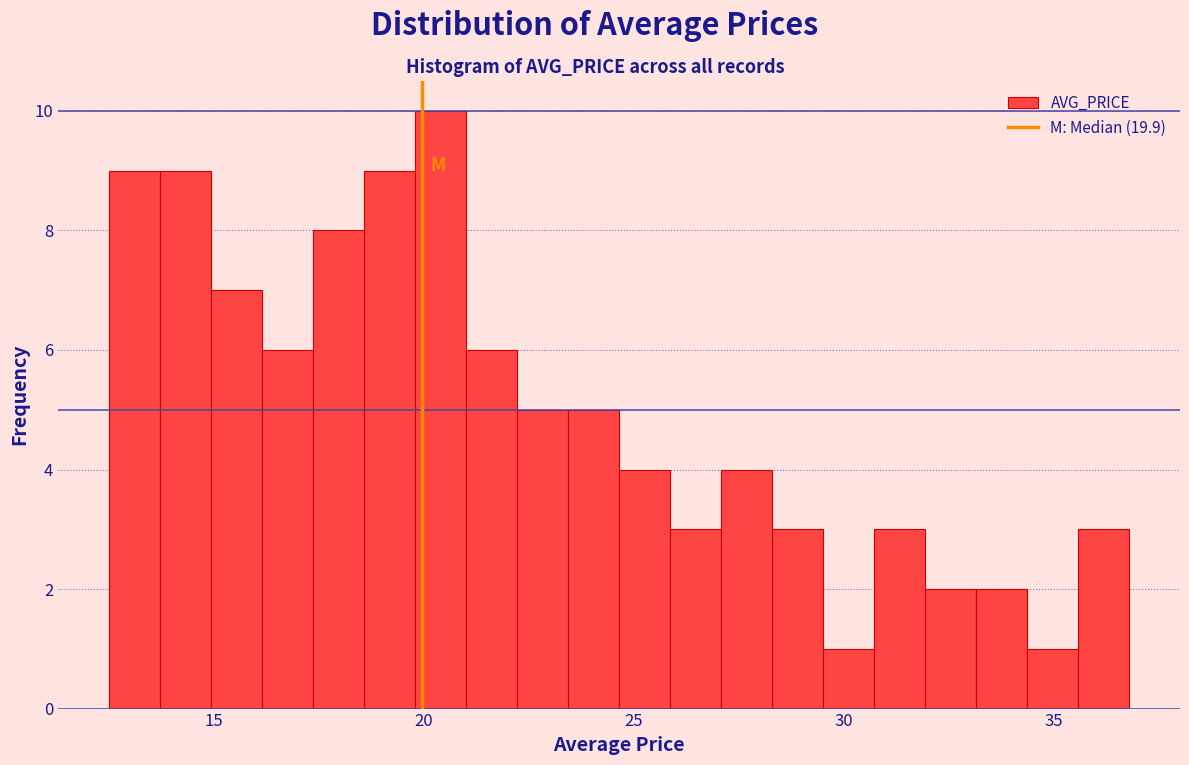

Around what value on the x-axis is the tallest bar? Give the approximate position of its centre, as read against the axis.

20.5